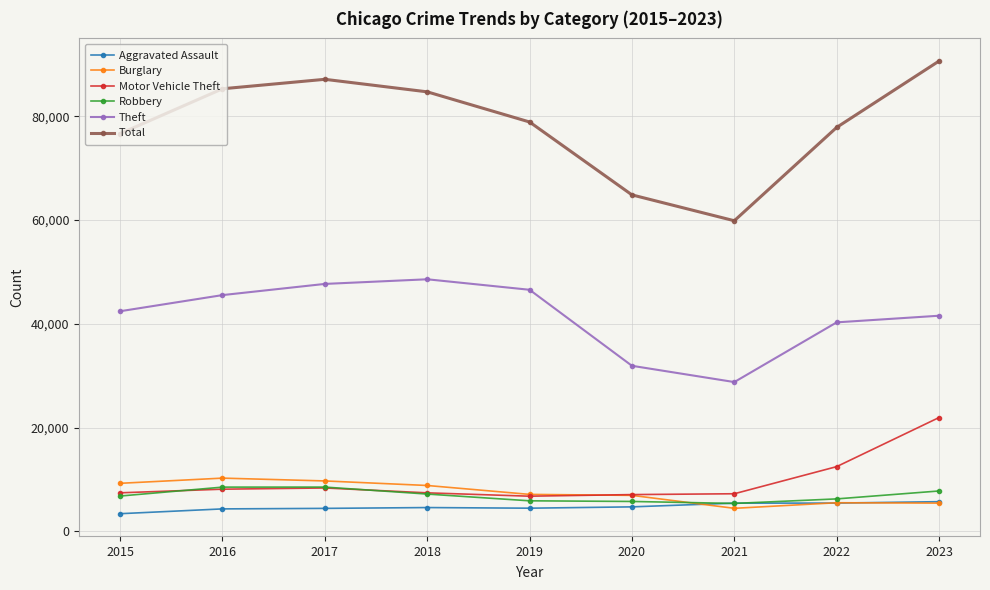

At how many categories does at least one series exceed 55288?

9